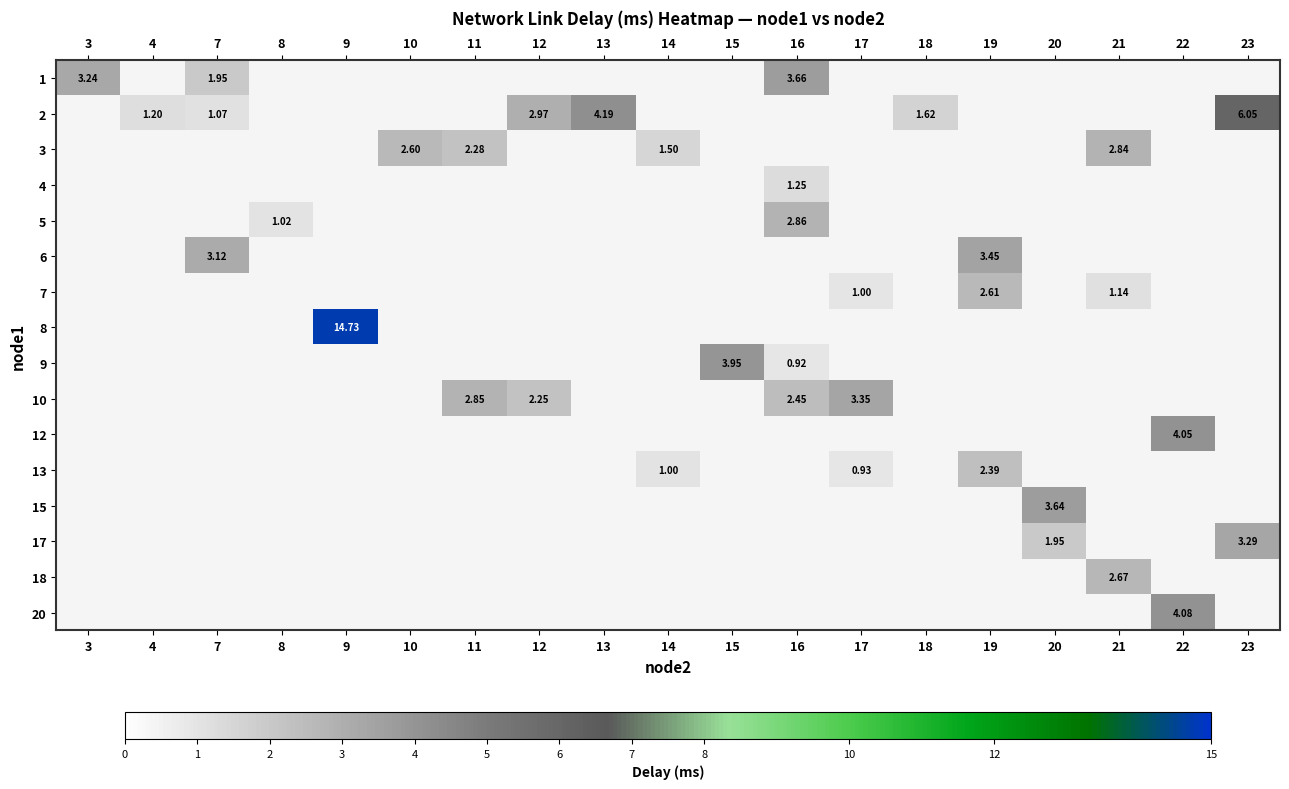

At how many categories does at least one series exceed 10?

1